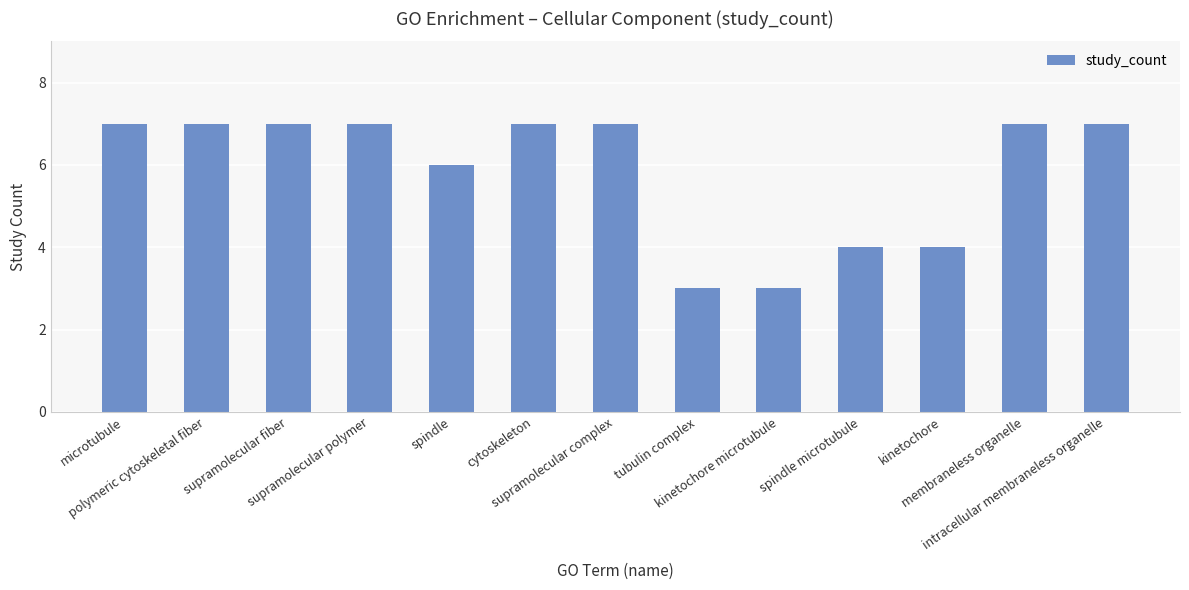

The value at supramolecular complex is 12. True or false?

False